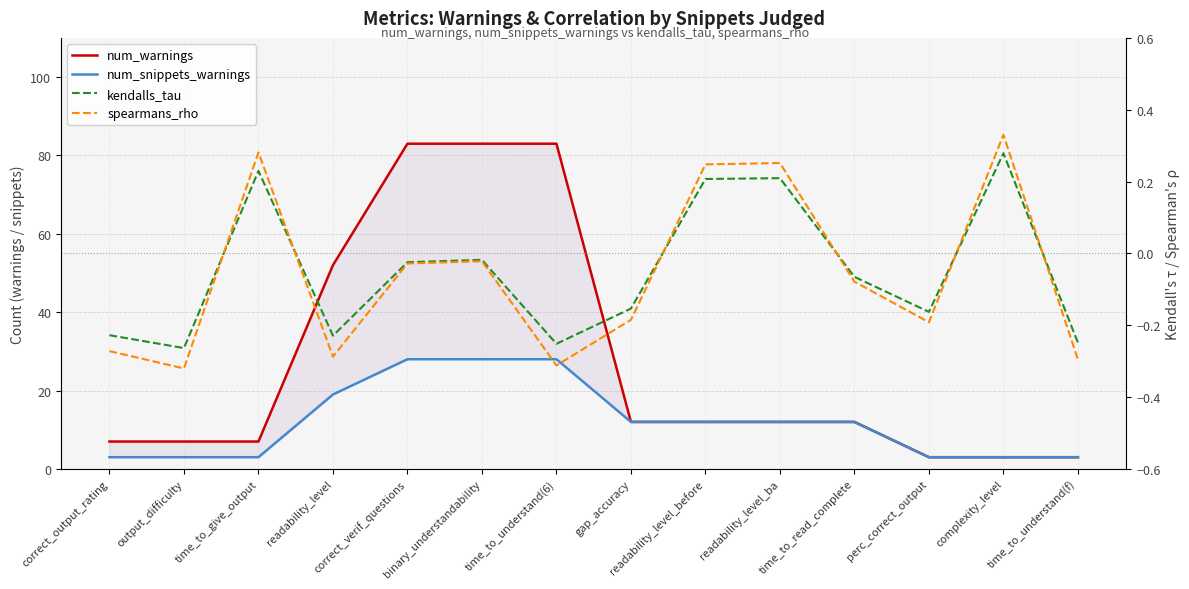

List the labels in order of num_warnings value, largest first.

correct_verif_questions, binary_understandability, time_to_understand(6), readability_level, gap_accuracy, readability_level_before, readability_level_ba, time_to_read_complete, correct_output_rating, output_difficulty, time_to_give_output, perc_correct_output, complexity_level, time_to_understand(f)